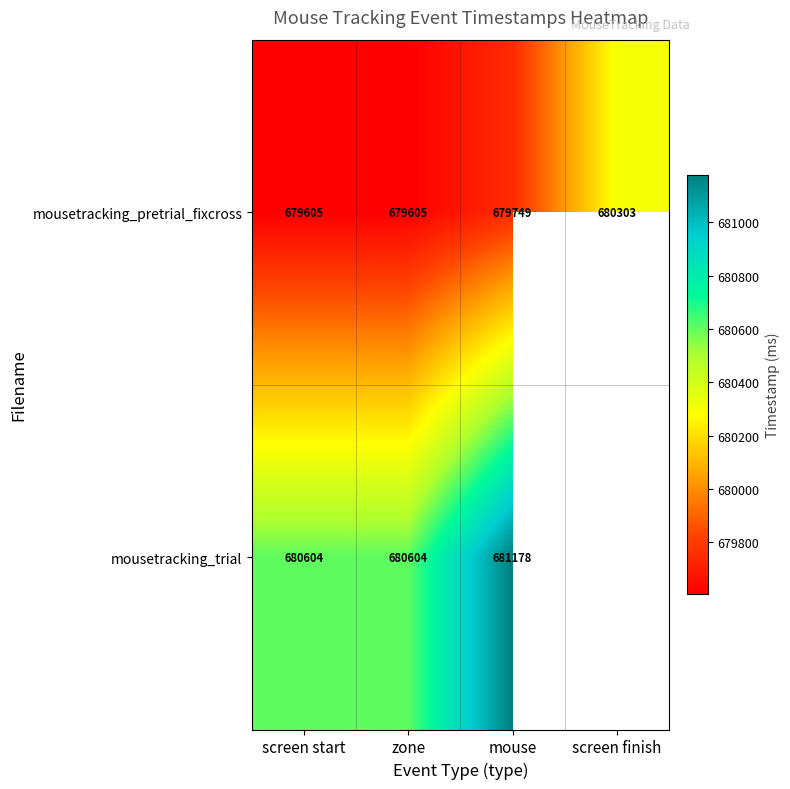

Is it true that mousetracking_pretrial_fixcross equals 679605 at screen start?

True